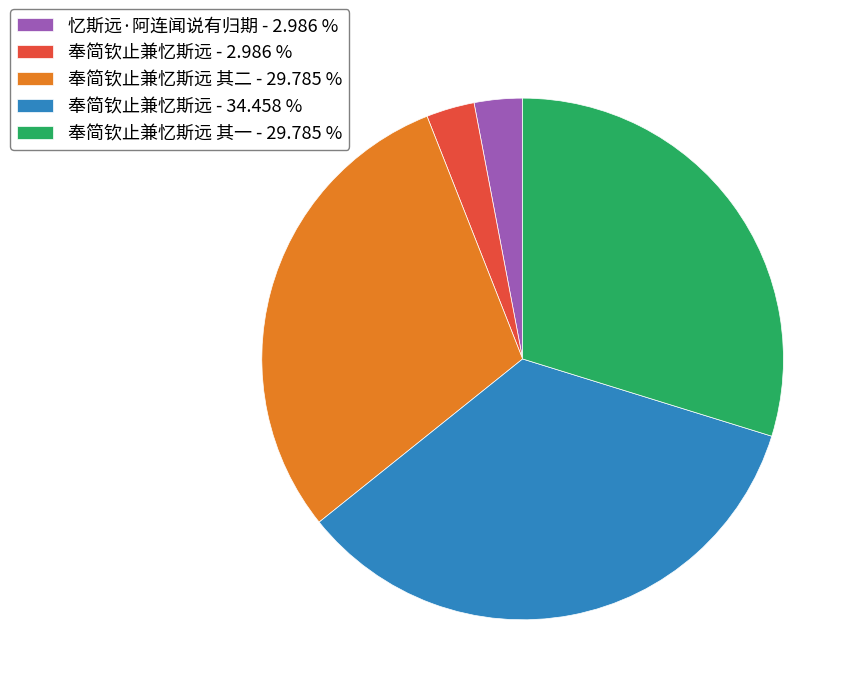

Which category has the biggest portion of the pie?

奉简钦止兼忆斯远 - 34.458 %